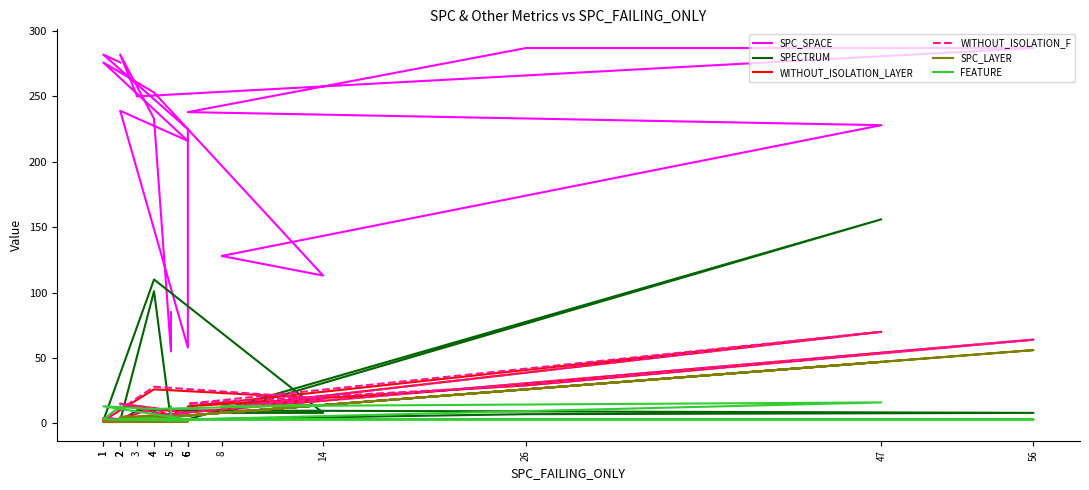

What is the sum of all FEATURE values?

128